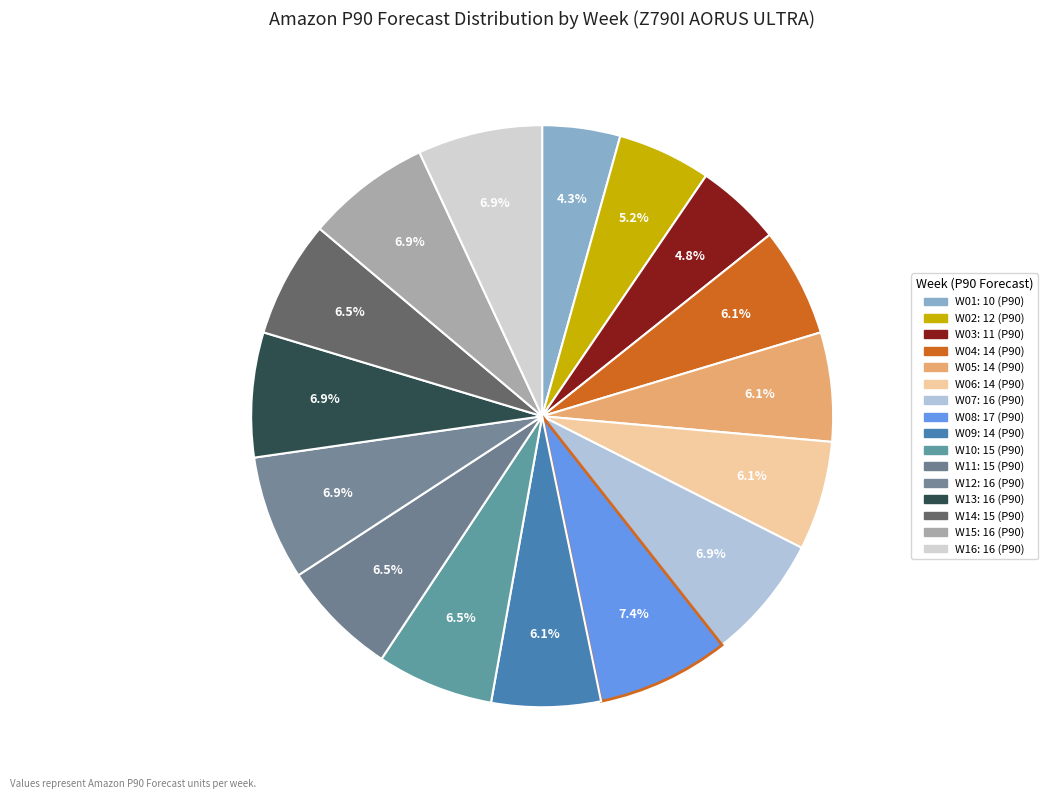

What percentage is NOT represented by W11?

93.5%